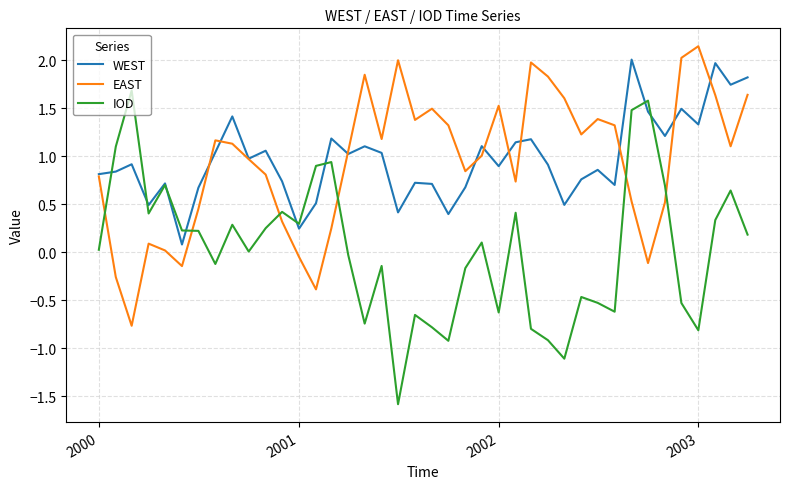

Is the value of EAST at 2000 greater than the value of WEST at 2002?

No